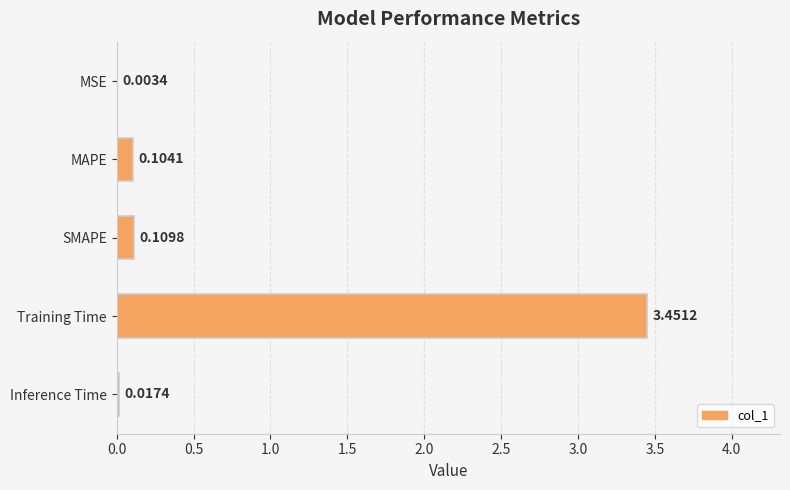

What is the change in value from SMAPE to Training Time?

+3.3